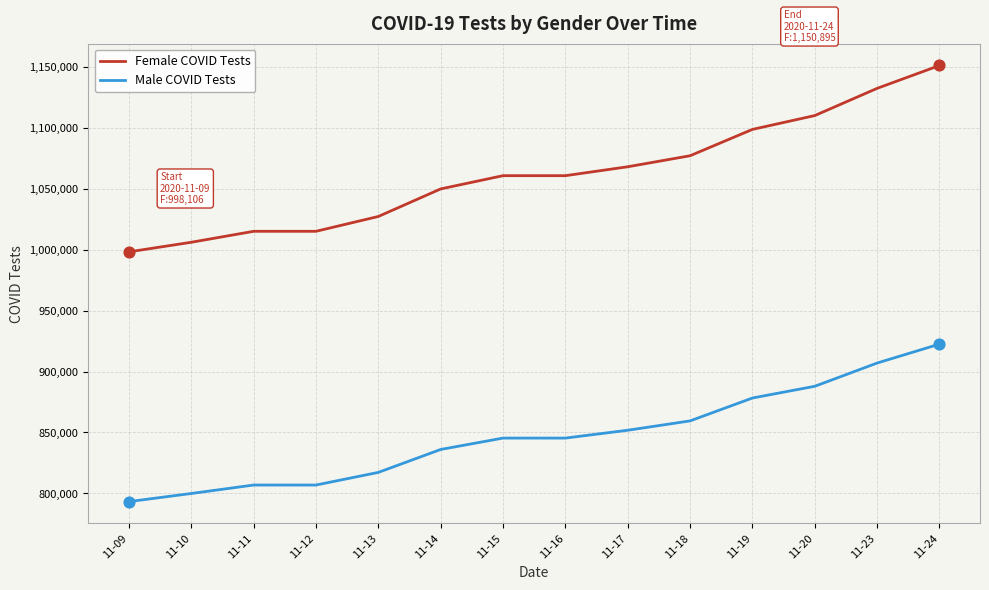

What is the difference between the highest and lowest values at 11-16?

215149